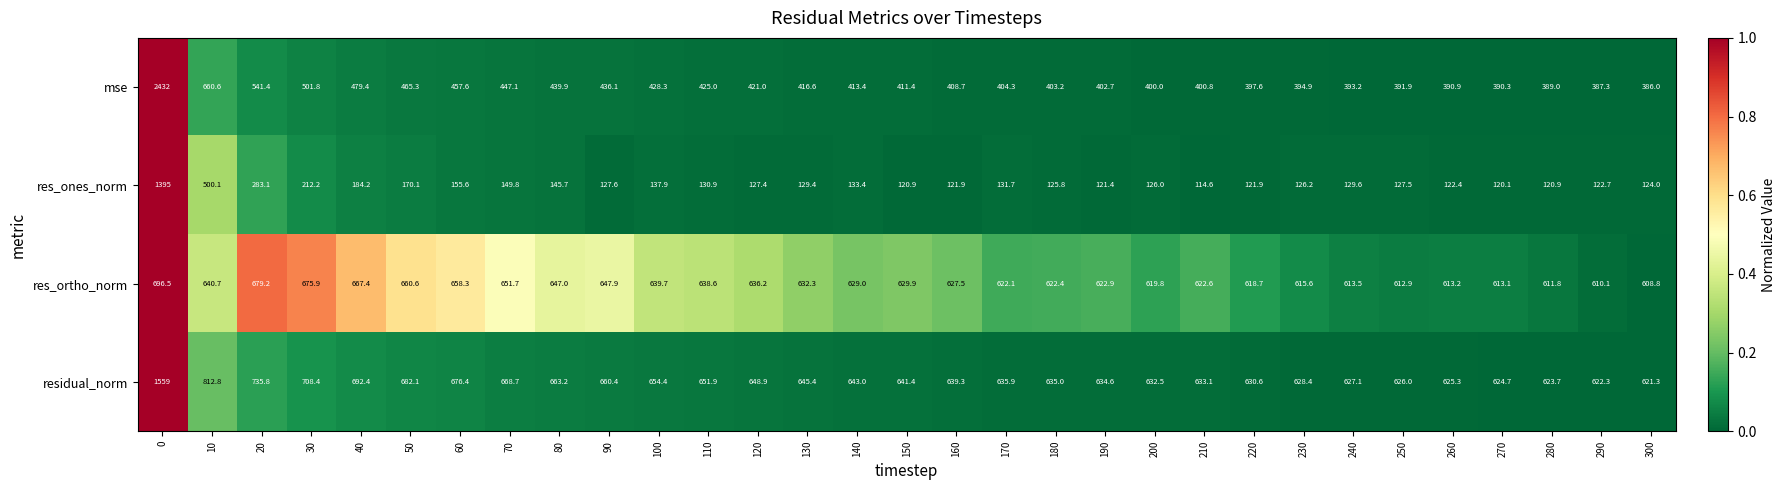

Count the number of categories in the chart.

31